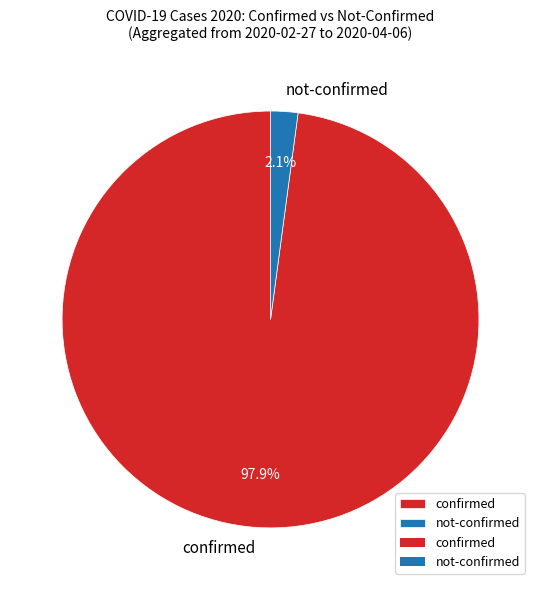

How much of the chart is everything except confirmed?

2.1%